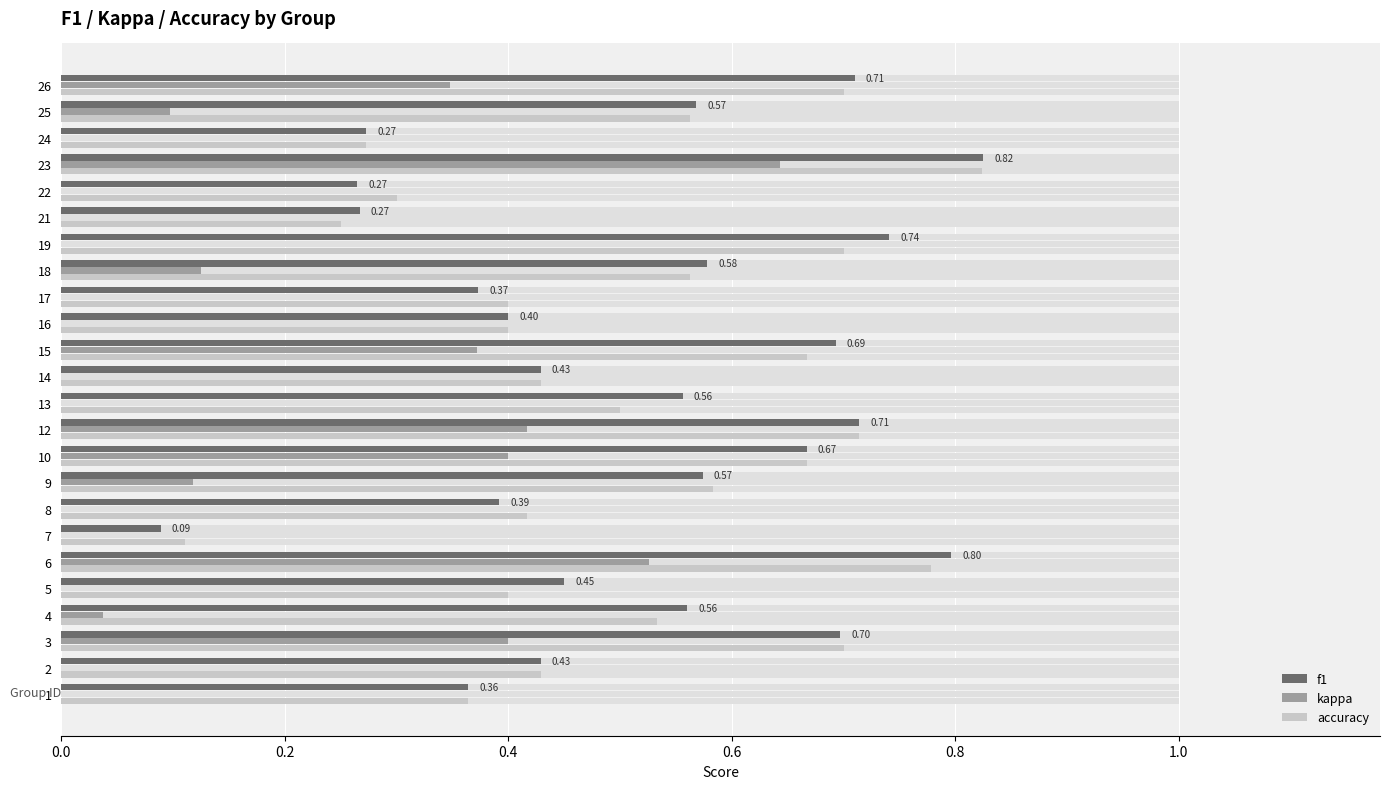

How many data points in kappa are above 0?

11